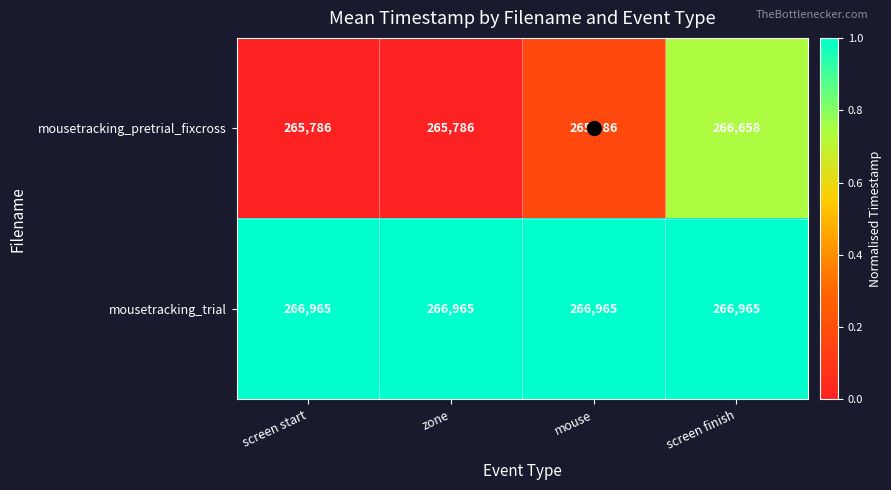

Is it true that mousetracking_trial equals 406118 at screen start?

False